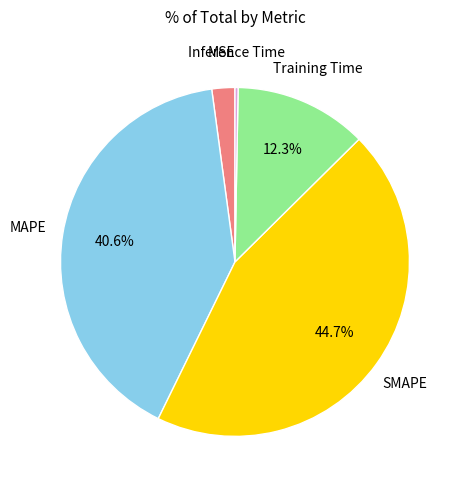

Does any single category account for the majority?

No